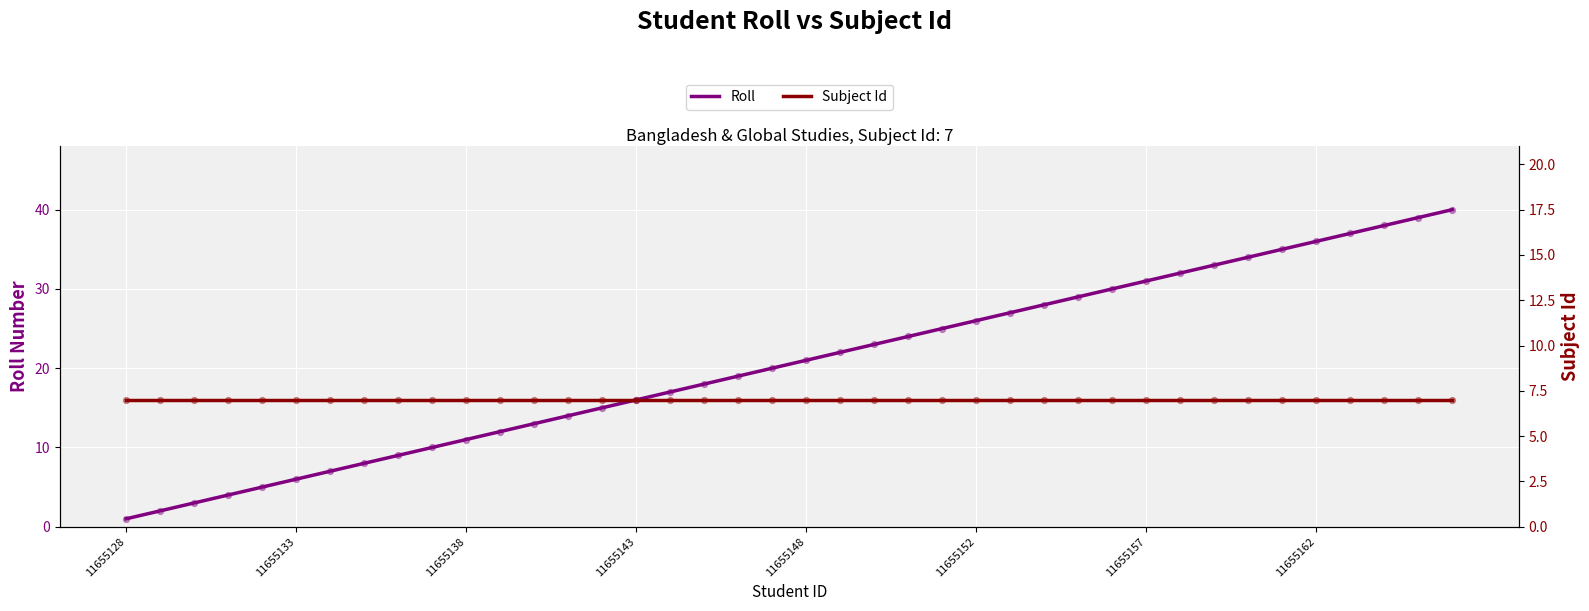

What is the total value across all series at 39?

47